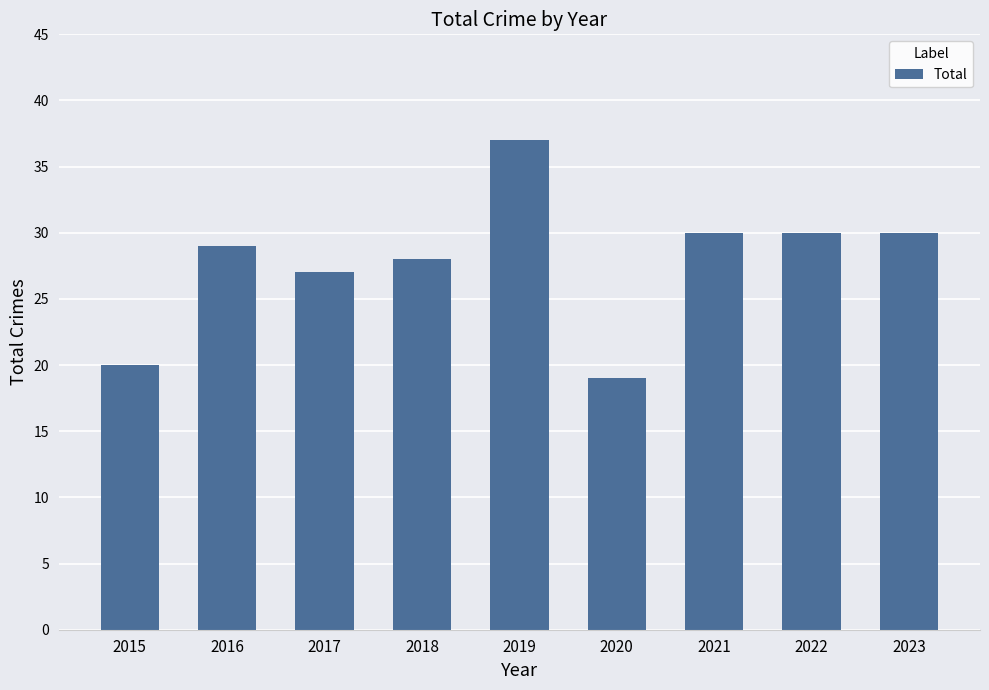

True or false: the data shows 28 at 2018.

True